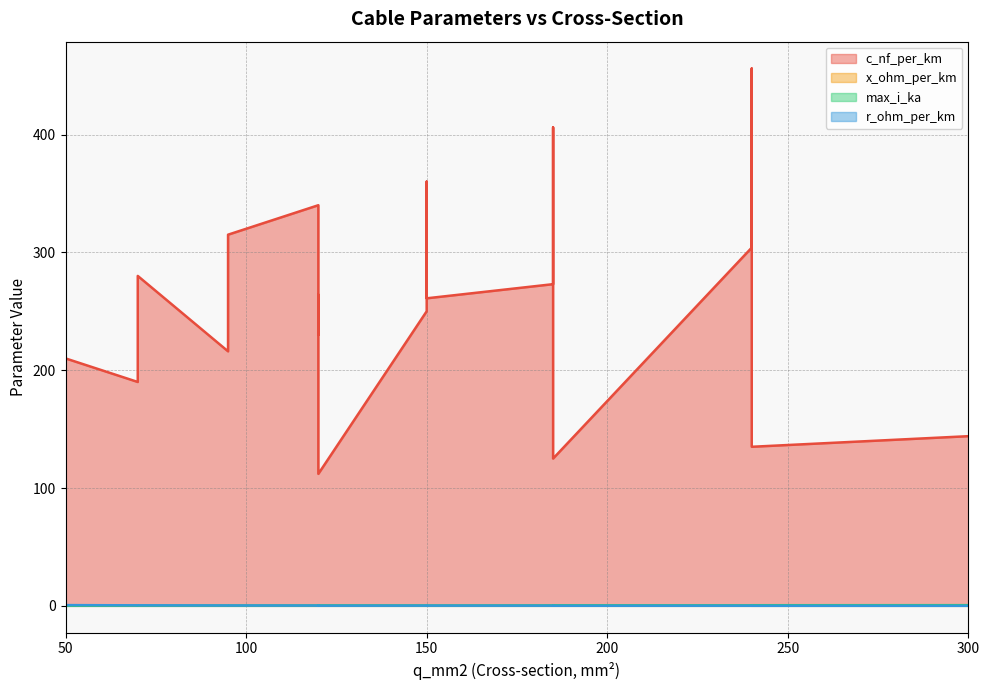

At which category does max_i_ka reach its first local valley?

95